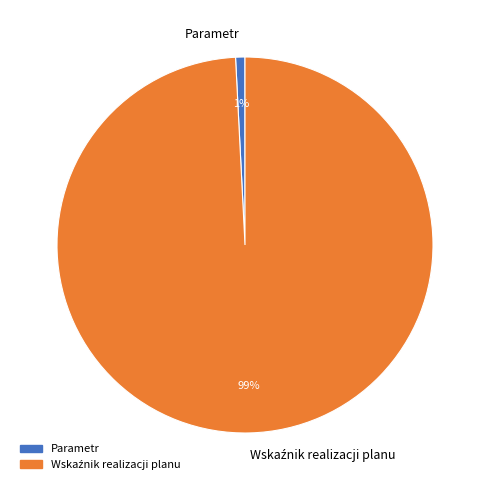

True or false: Parametr accounts for 1% of the total.

True